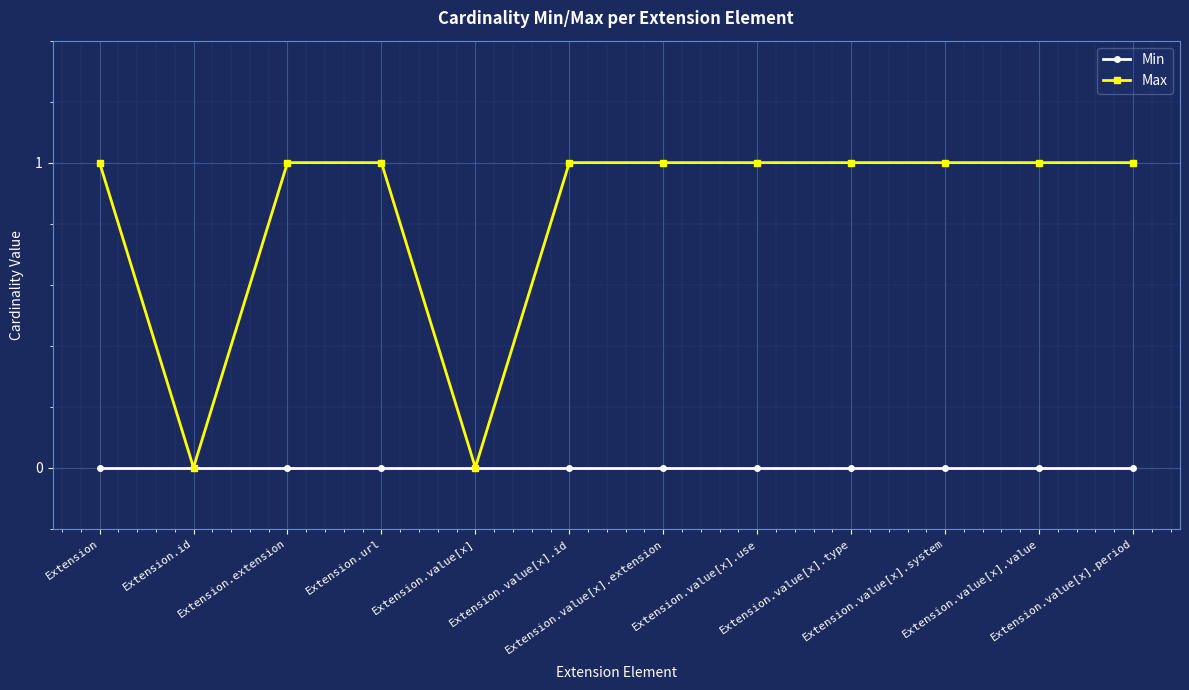

How many categories are shown in the chart?

12